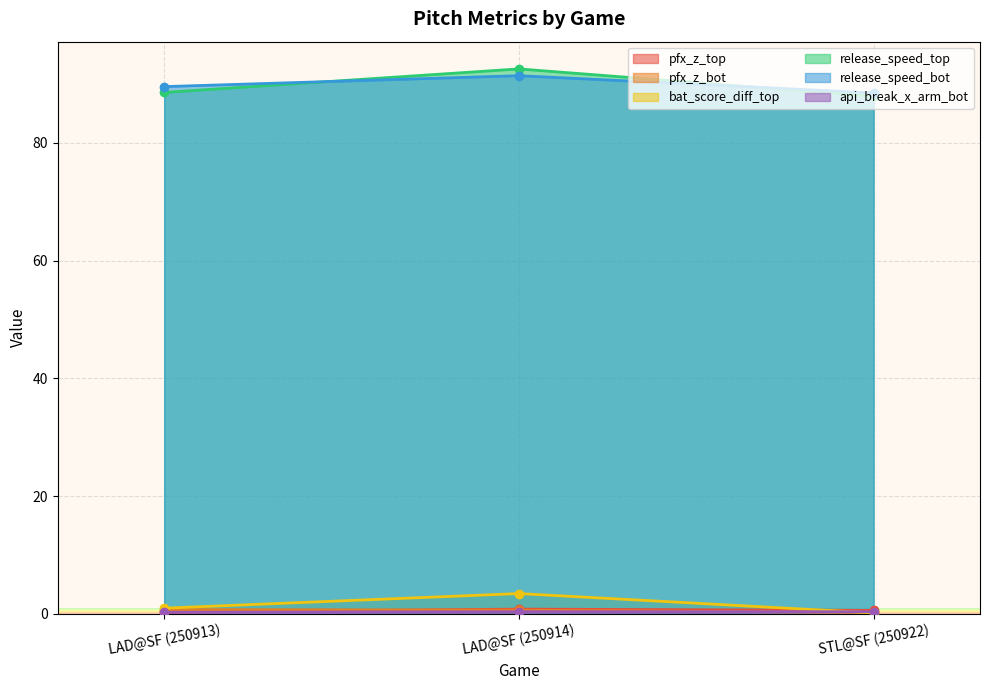

What is the smallest value displayed?

0.1